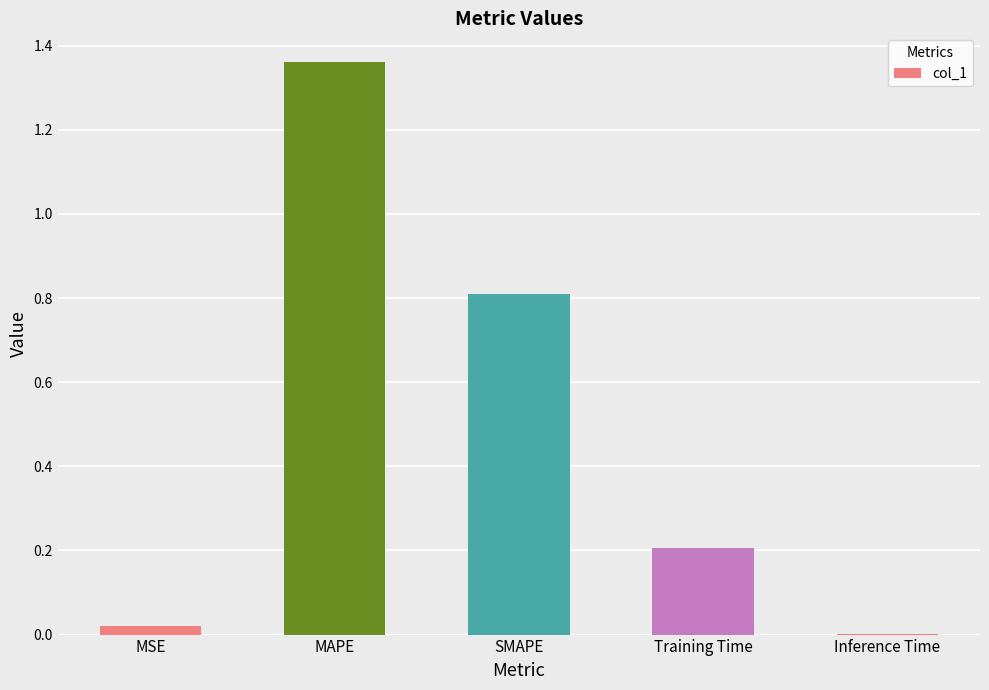

True or false: the data shows 0.3 at Training Time.

False